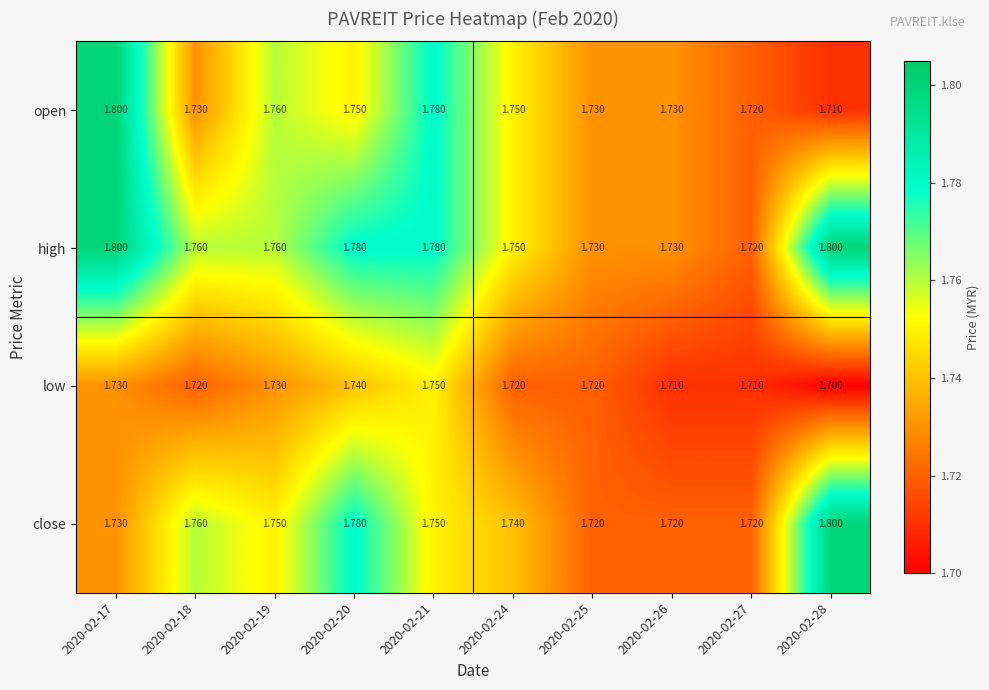

Between 2020-02-19 and 2020-02-20, which series saw the biggest shift?

close